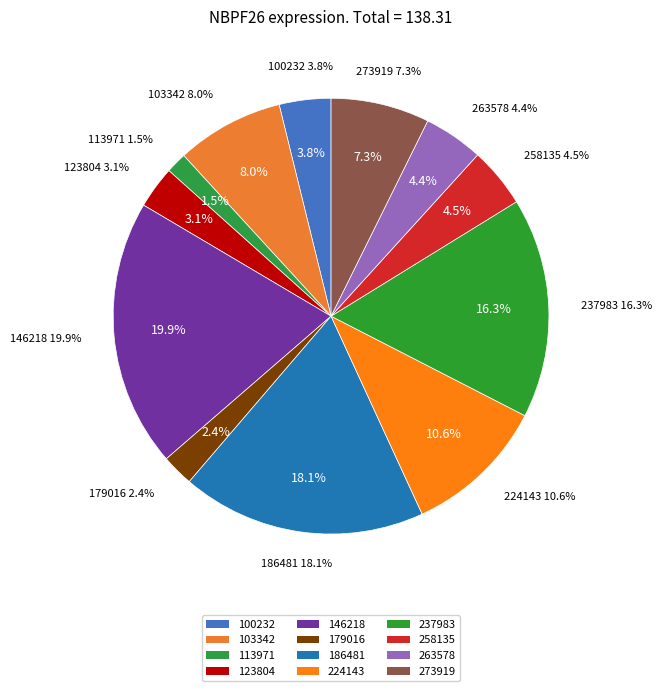

What is the total percentage of 179016 and 100232?

6.2%